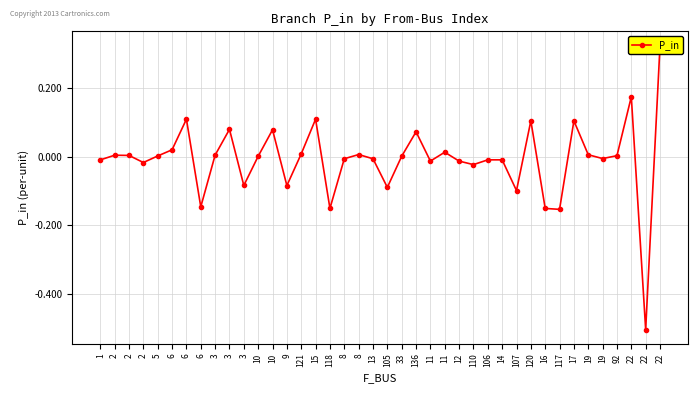

What is the greatest value displayed?

0.3